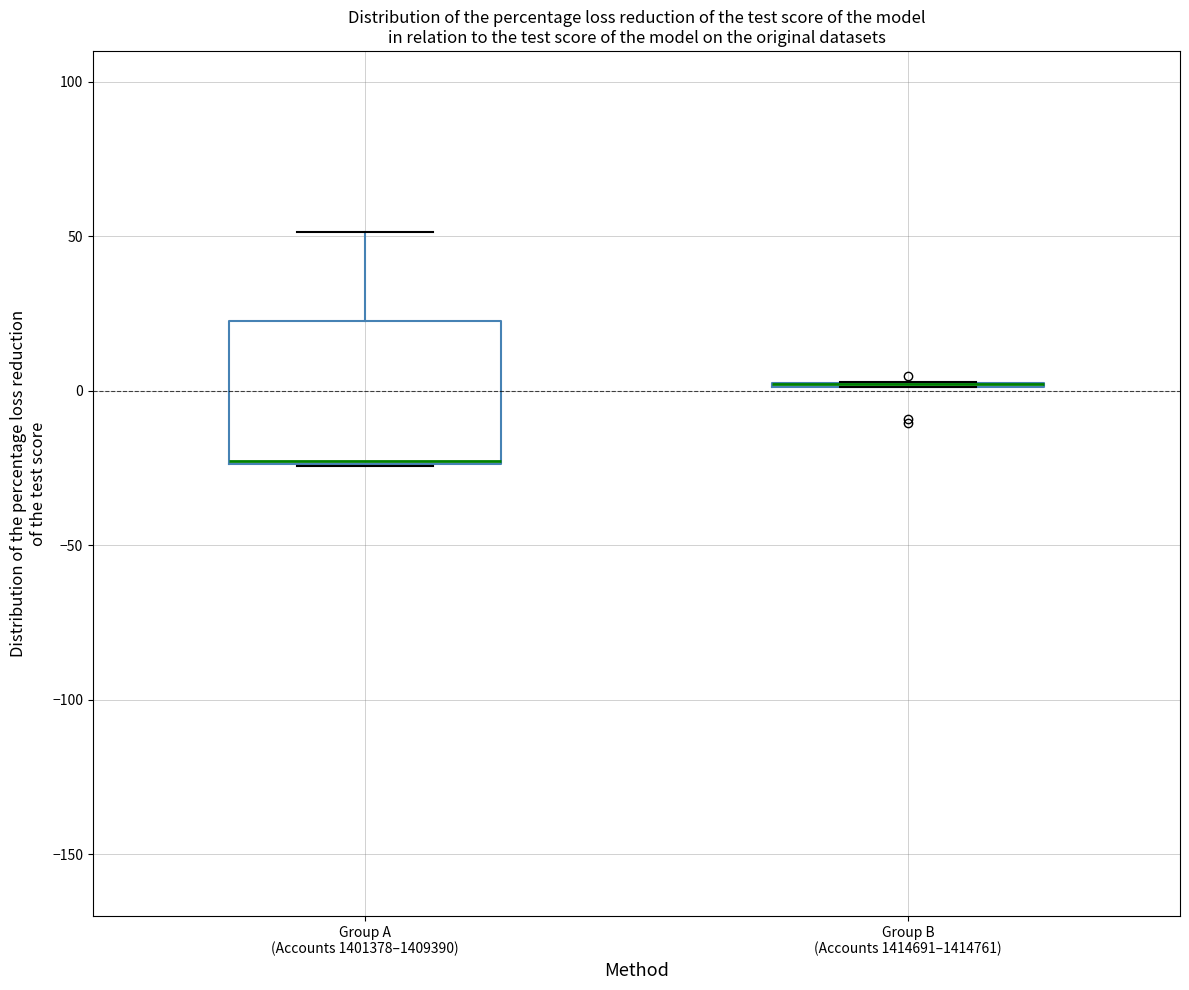

Reading left to right, transcribe this box plot: for each box, give where its median line is, the range the box spans, and where its two whiskers end, as read against the y-axis. The values are not printed on the chart, so give them approximately, as read against the axis.

Group A (Accounts 1401378–1409390): median -25 (drawn on the box's lower edge), box -25 to 25, whiskers -25 to 50
Group B (Accounts 1414691–1414761): box collapsed to a line at 0, whiskers 0 to 5